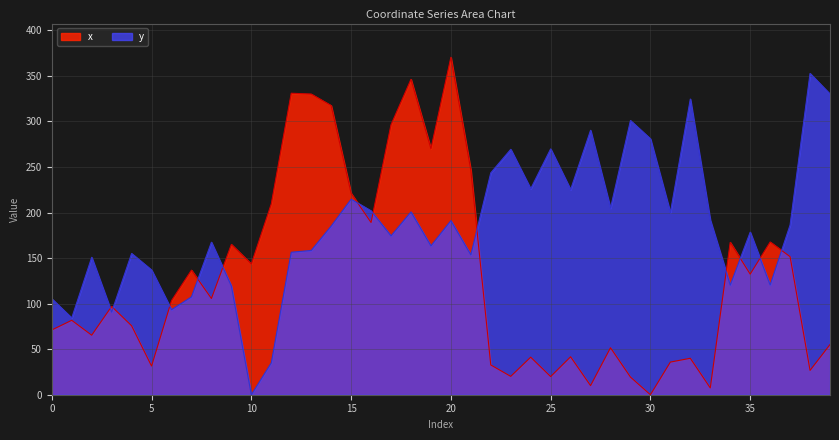

What is the difference between the highest and lowest values at 19?

106.7